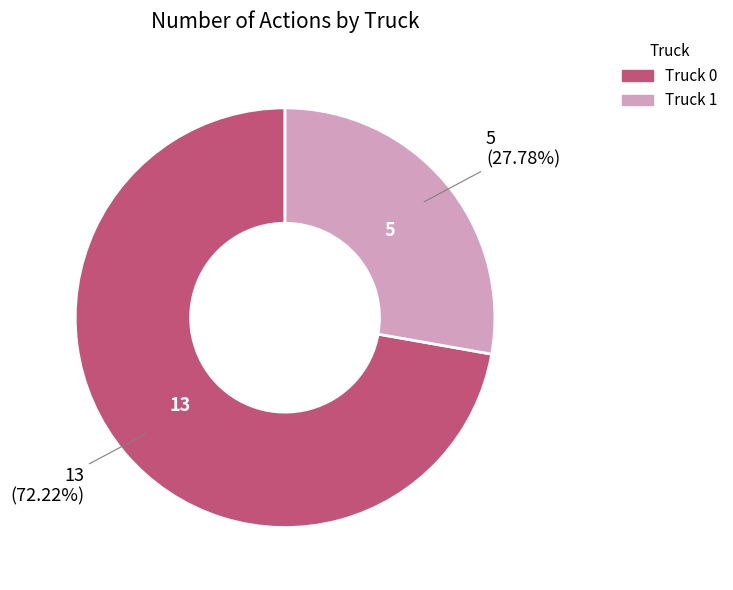

To the nearest percent, what is the difference between the Truck 1 and Truck 0 slice percentages?

44%